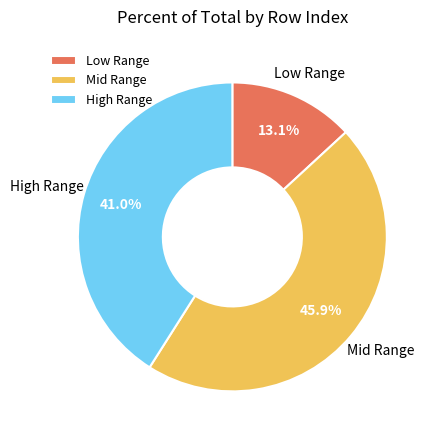

Which category has the biggest portion of the pie?

Mid Range